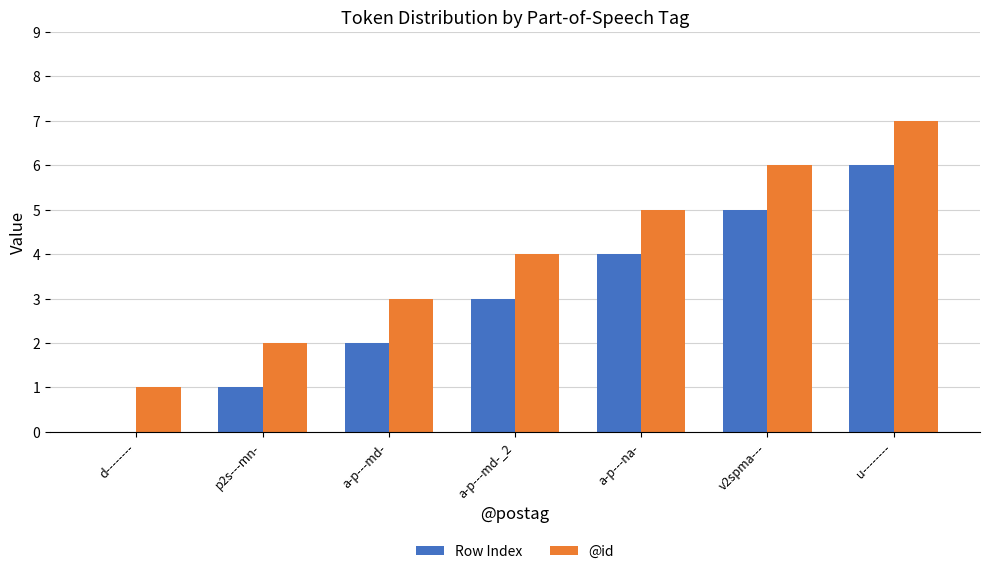

Reading left to right, extract all data points from this chart.

Row Index: d--------=0	p2s---mn-=1	a-p---md-=2	a-p---md-_2=3	a-p---na-=4	v2spma---=5	u--------=6
@id: d--------=1	p2s---mn-=2	a-p---md-=3	a-p---md-_2=4	a-p---na-=5	v2spma---=6	u--------=7